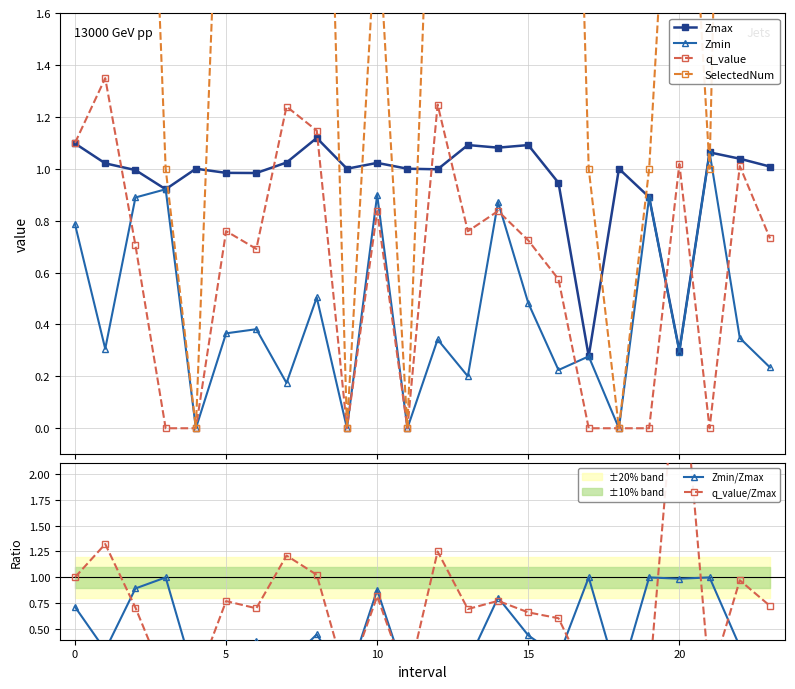

How many interior local valleys does the Zmin series have?

9